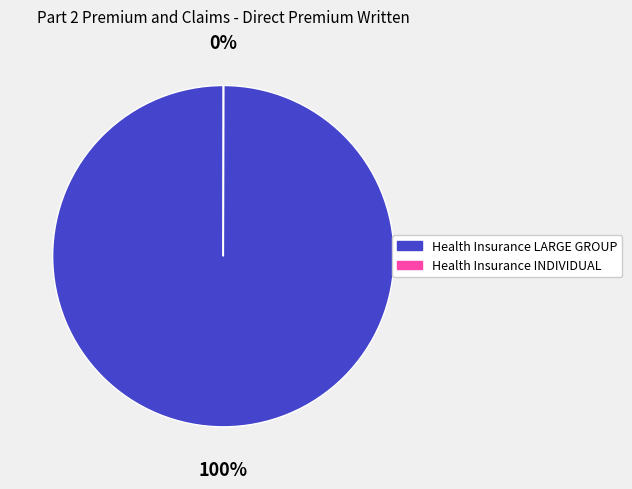

What is the largest slice in the pie chart?

Health Insurance LARGE GROUP